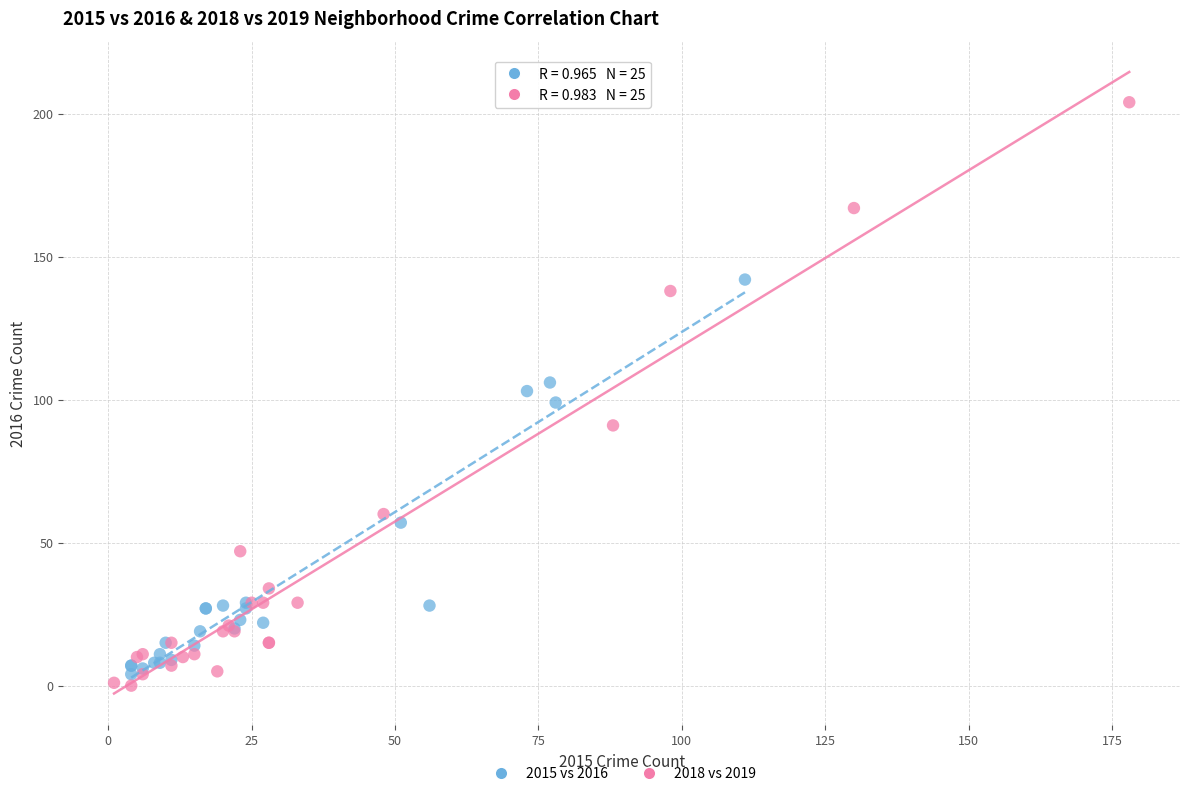

Which series contains the highest Y value?

2018 vs 2019